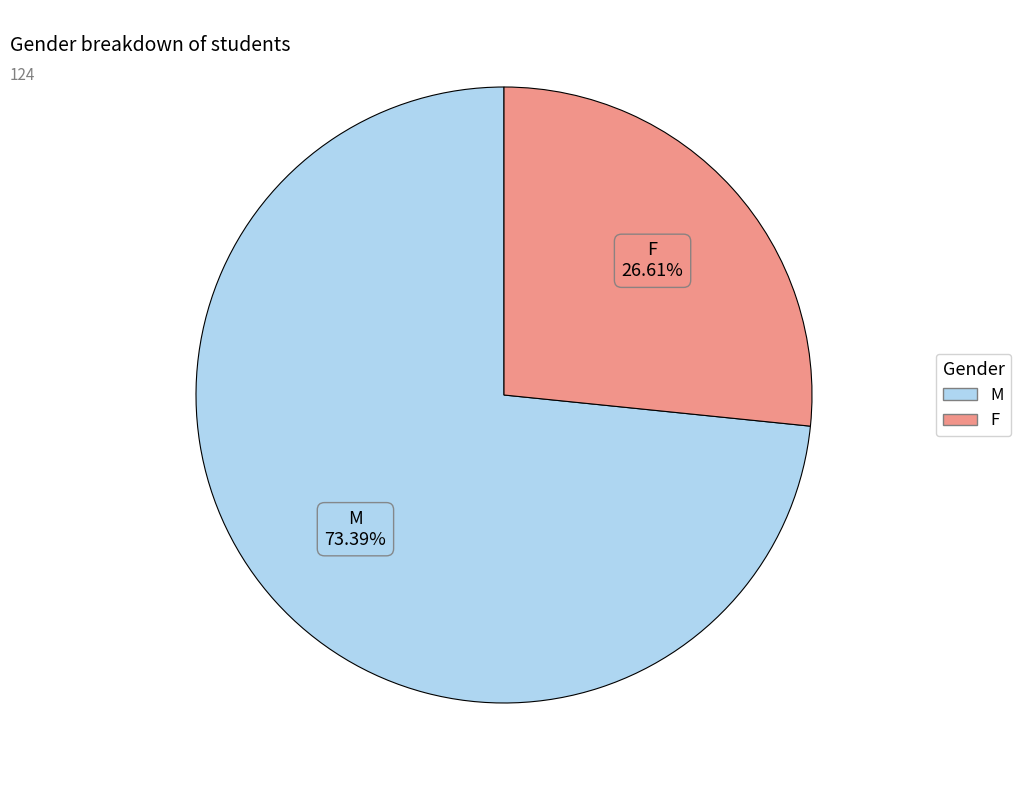

Count the number of slices in the pie.

2